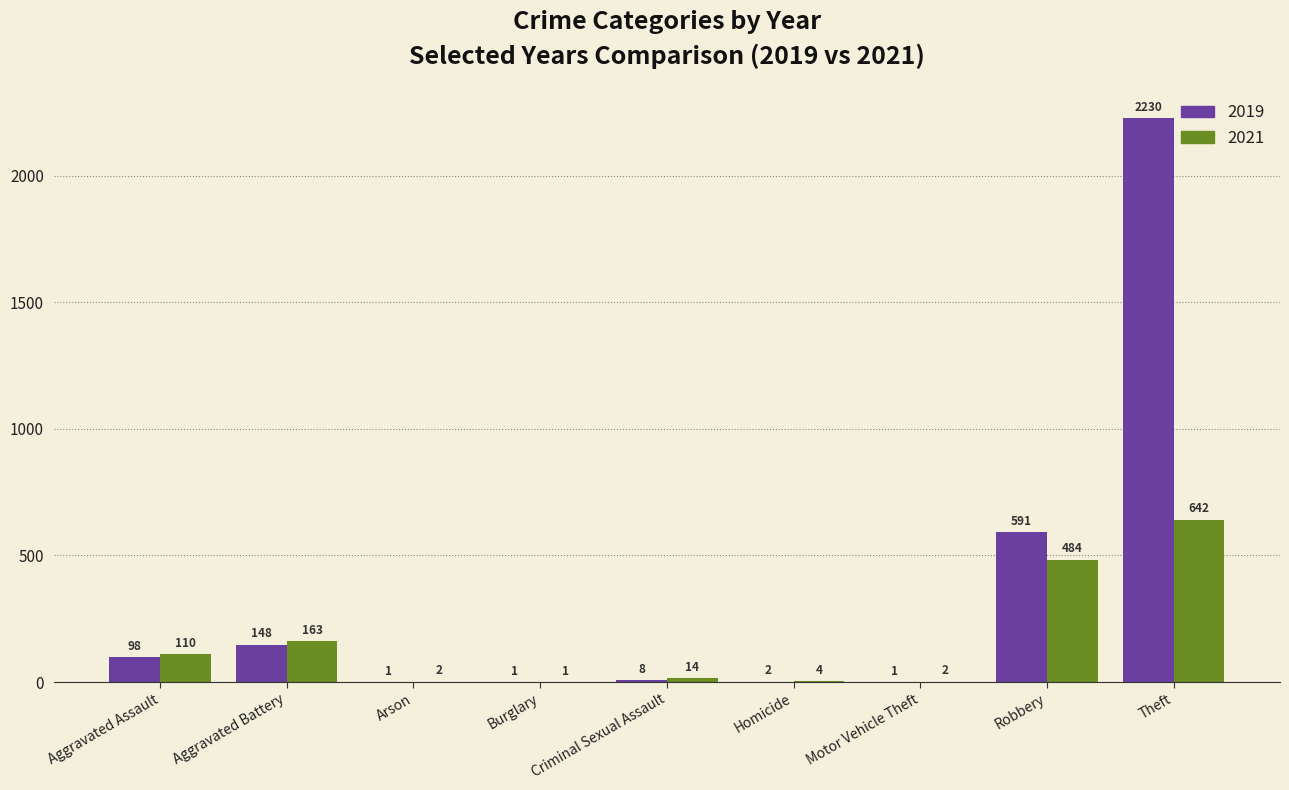

What is the greatest value displayed?

2230